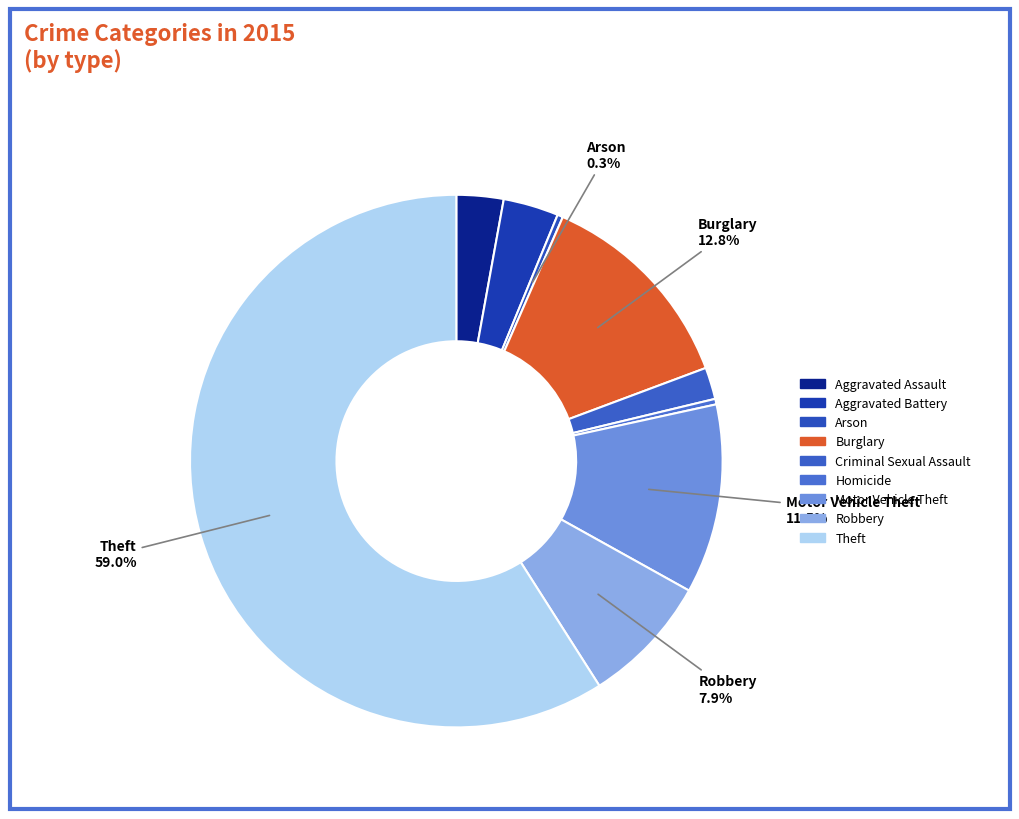

True or false: Aggravated Assault accounts for 3% of the total.

True